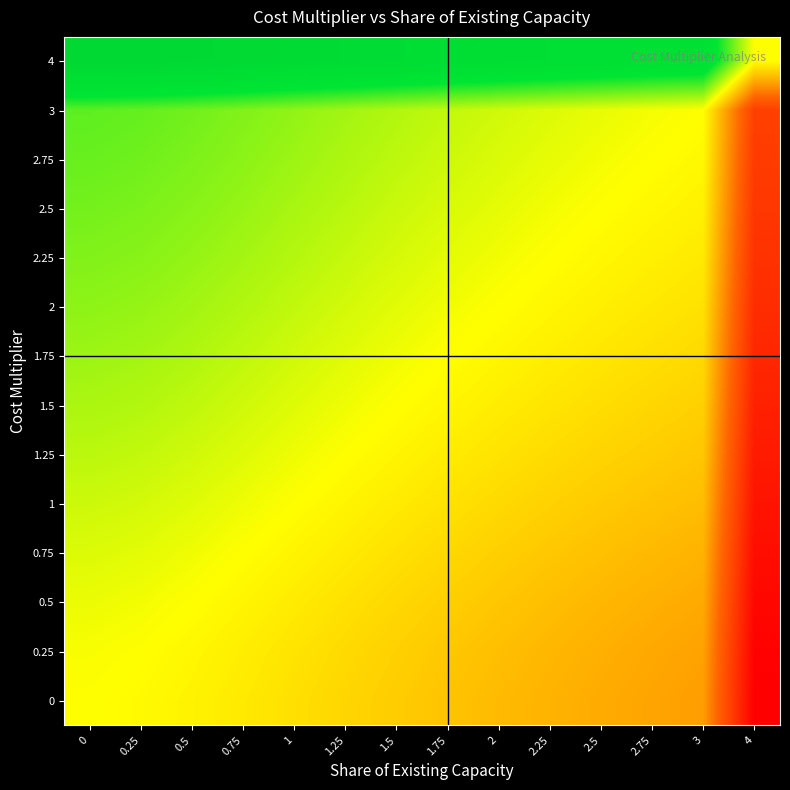

At 1.5, list the series in order from largest to smallest.

4, 3, 2.75, 2.5, 2.25, 2, 1.75, 1.5, 1.25, 1, 0.75, 0.5, 0.25, 0